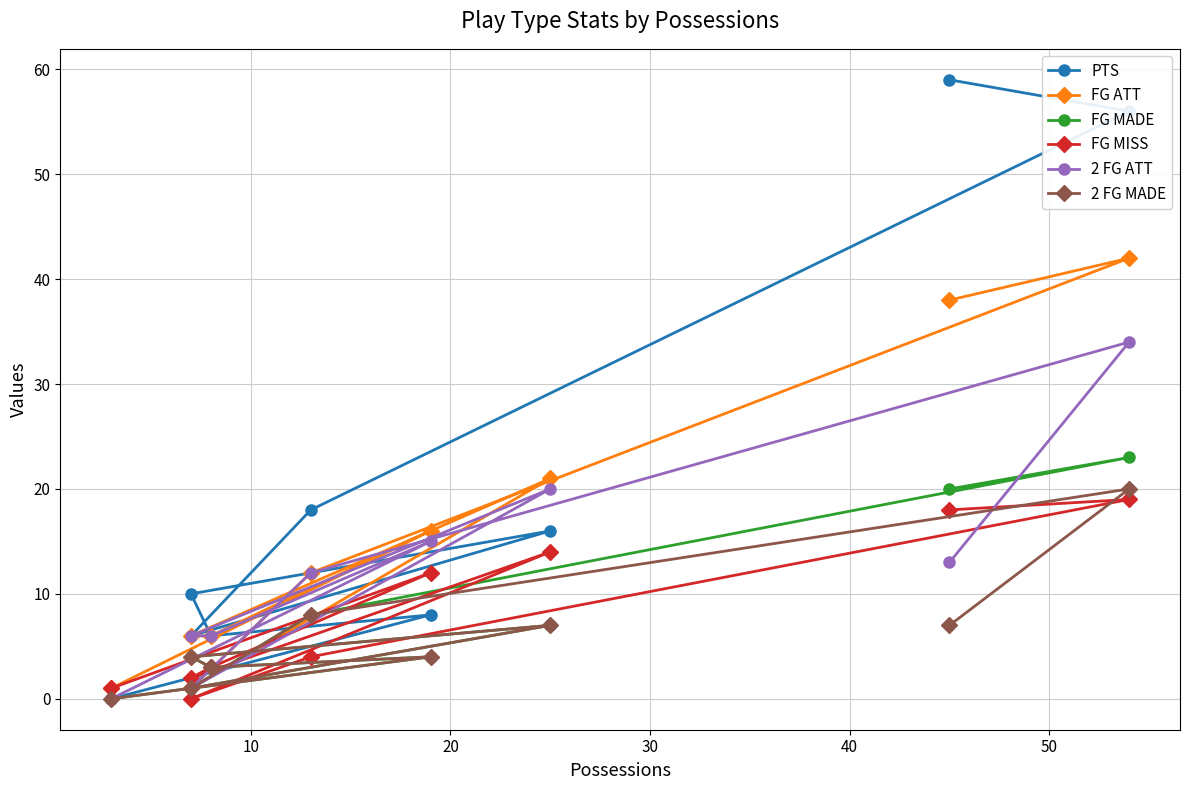

Count the number of data series in this chart.

6